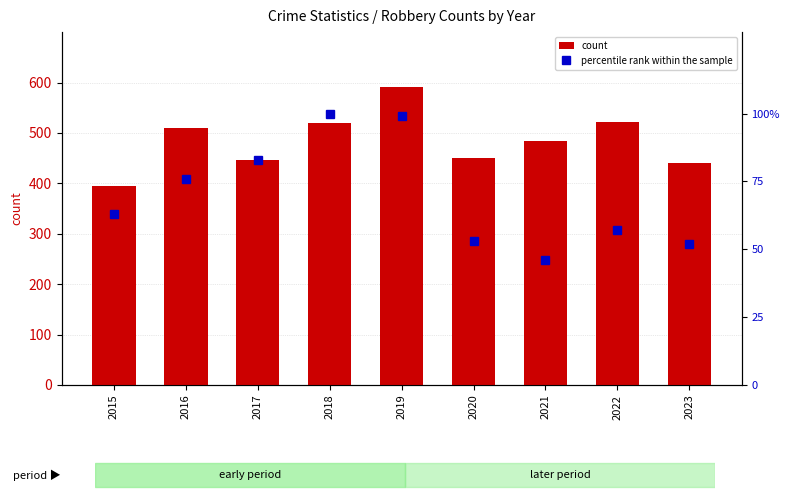

Is the value of percentile rank within the sample at 2018 greater than the value of count at 2018?

No